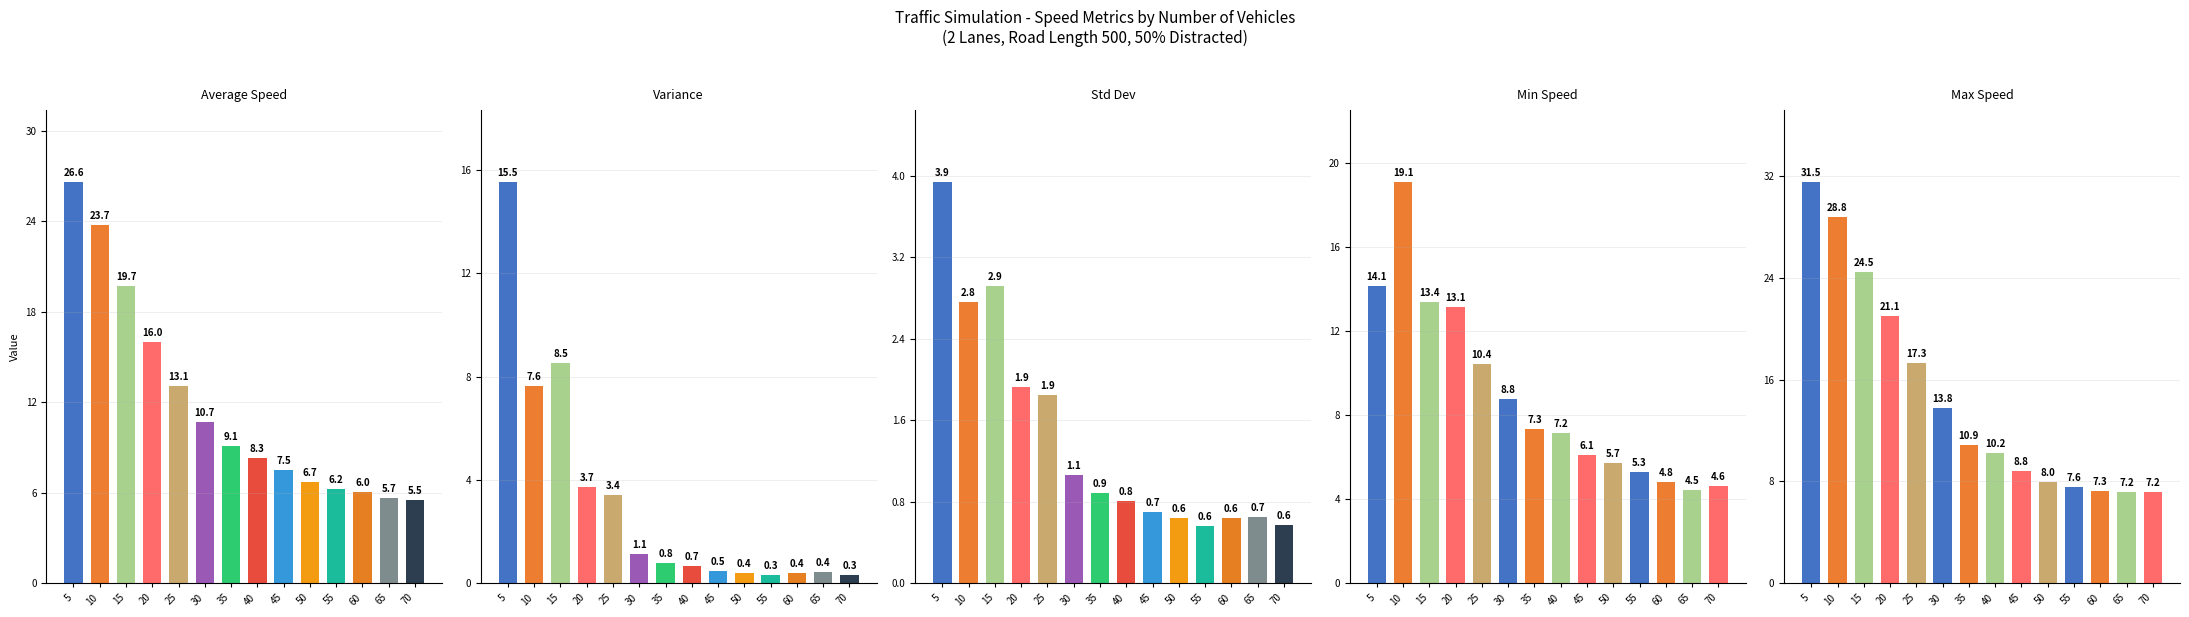

Where does the Max Speed series first go above 10?

5